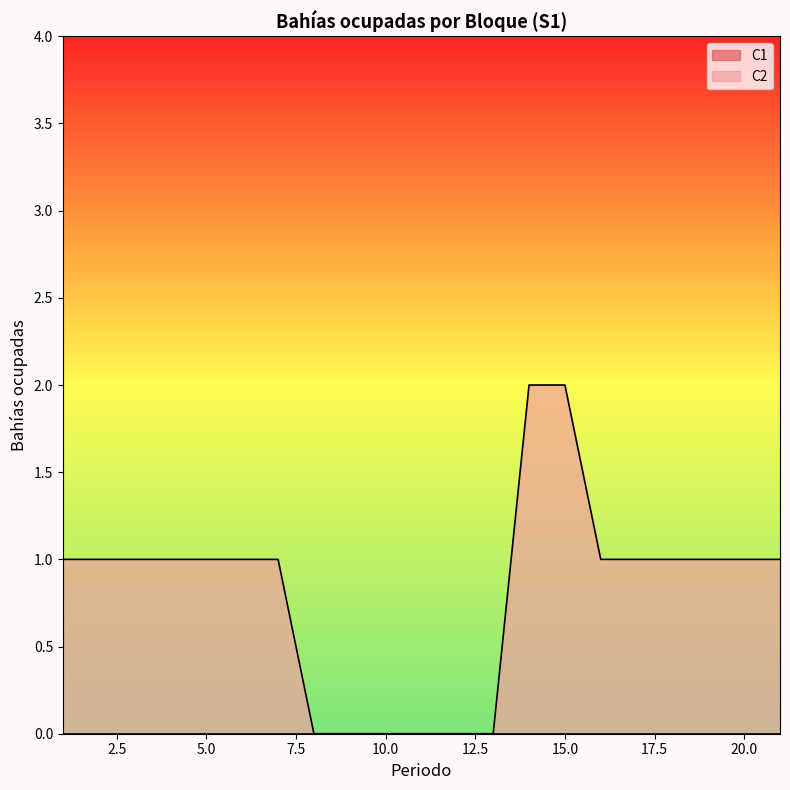

The chart shows a value of 1 at 19. True or false?

True